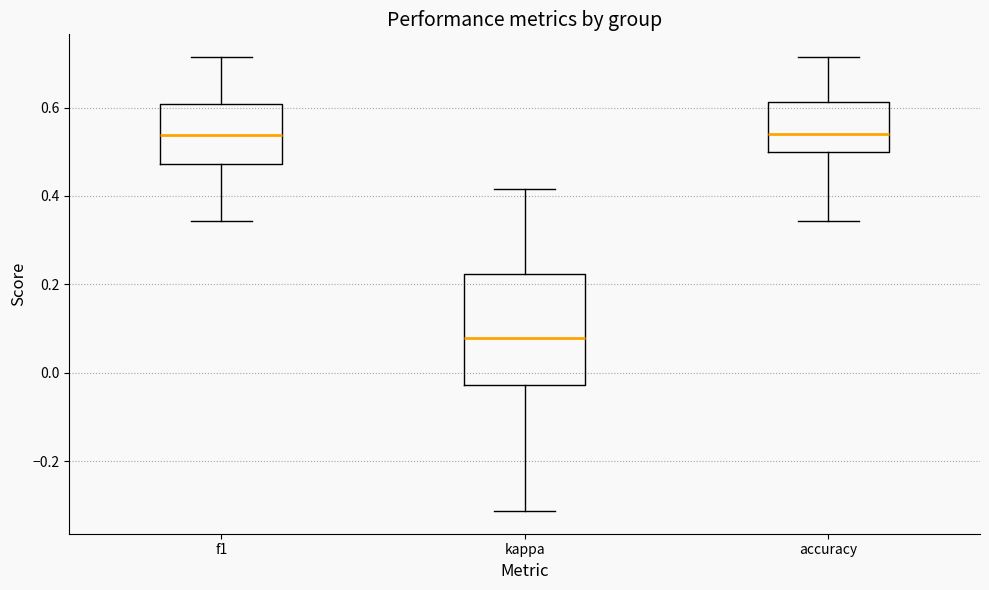

Which box is the tallest, from its lower edge to its upper edge?

kappa